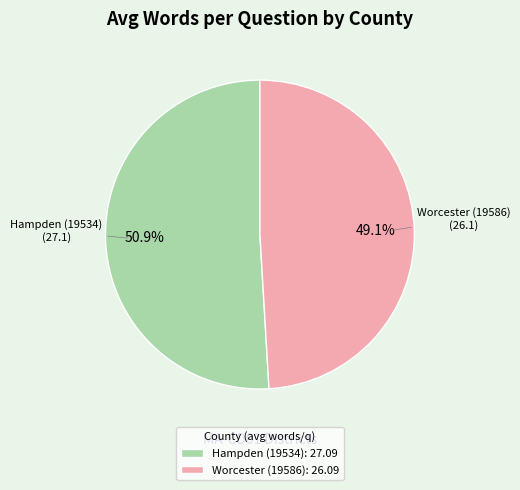

To the nearest percent, what is the combined percentage of Hampden (19534) and Worcester (19586)?

100%